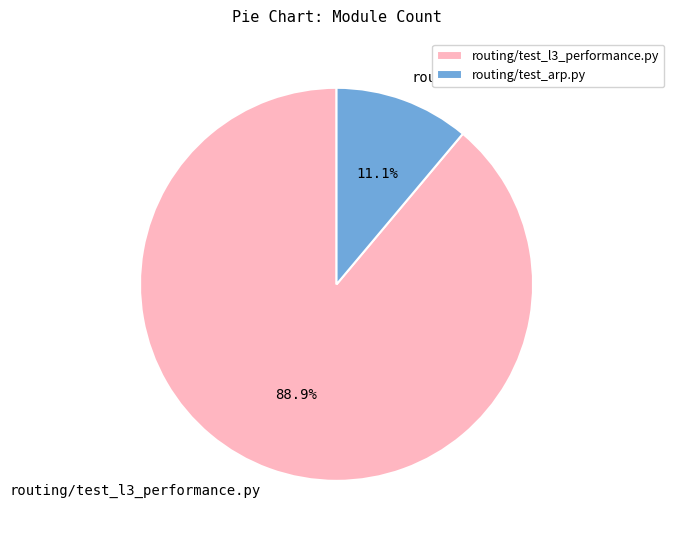

How many slices are in this pie chart?

2